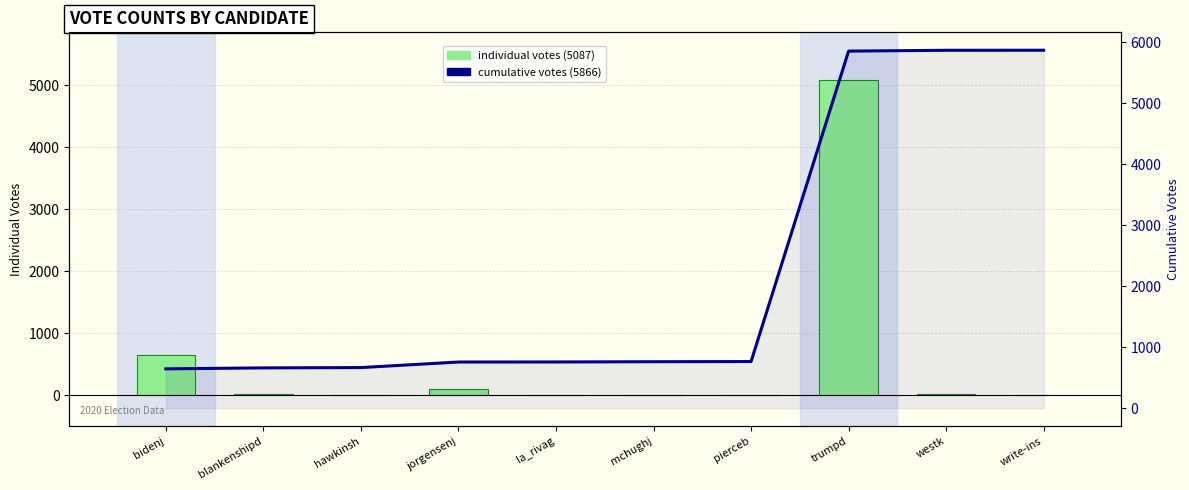

What is the value of the VOTES (individual) bar at the 6th from the left?

4